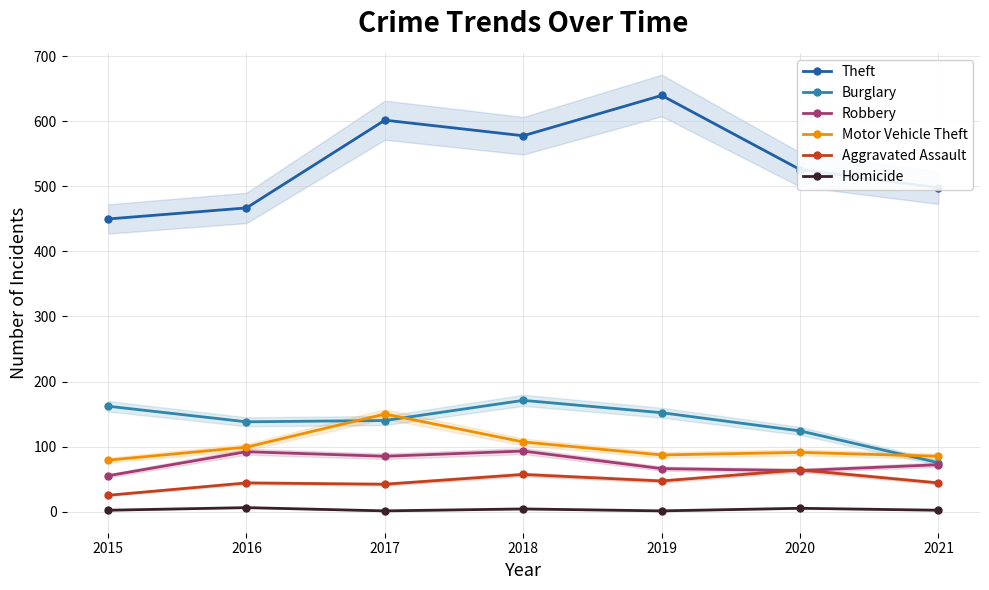

True or false: Burglary and Homicide intersect in this chart.

False